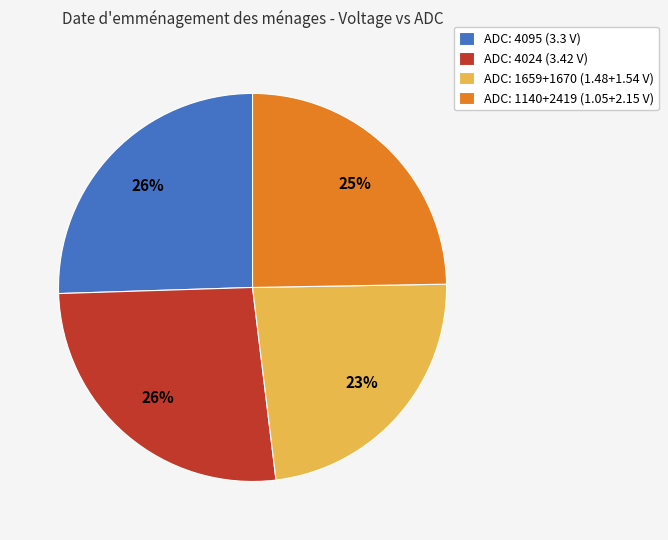

Which slice is the smallest?

ADC: 1659+1670 (1.48+1.54 V)